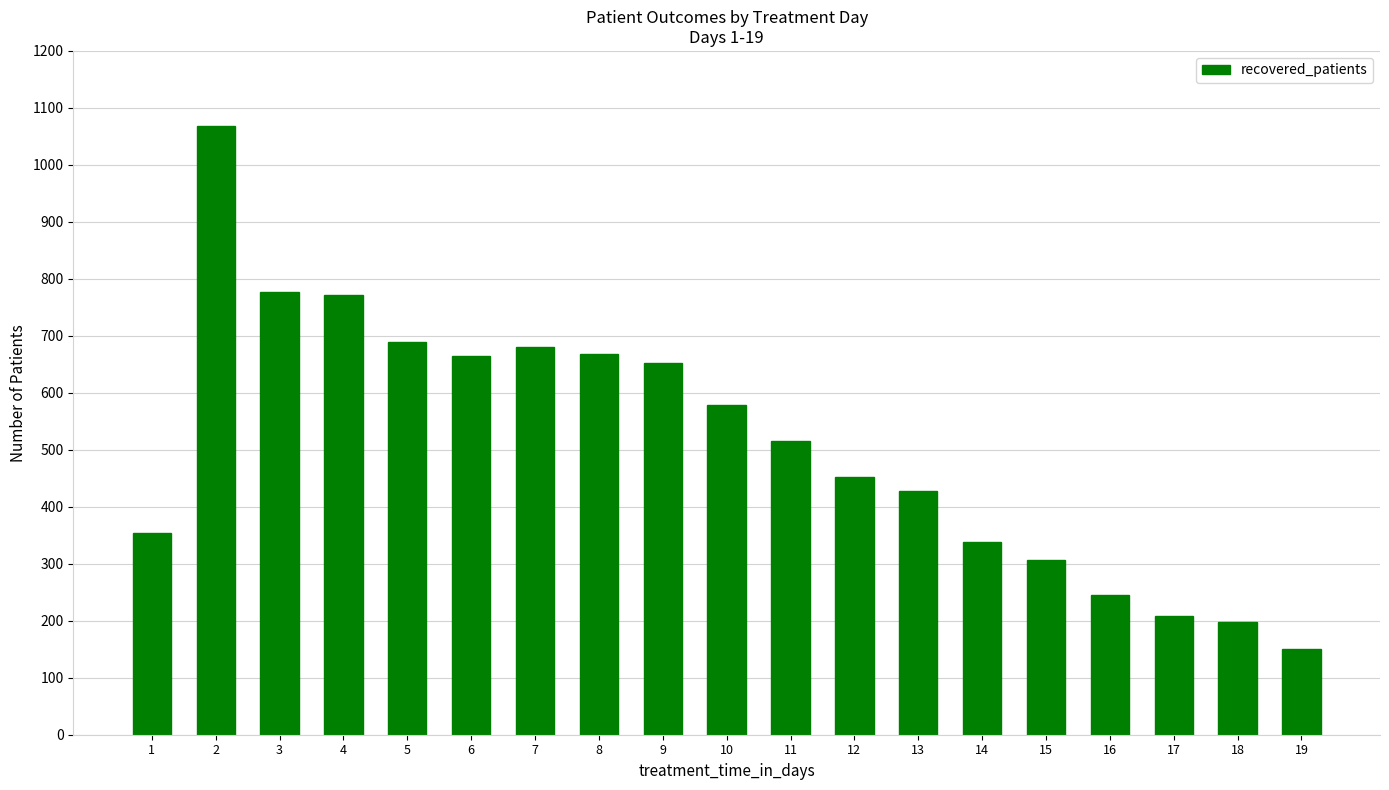

Reading left to right, transcribe all the data shown in this chart.

1=354	2=1068	3=777	4=772	5=689	6=664	7=681	8=669	9=653	10=578	11=515	12=453	13=428	14=338	15=306	16=245	17=208	18=198	19=150